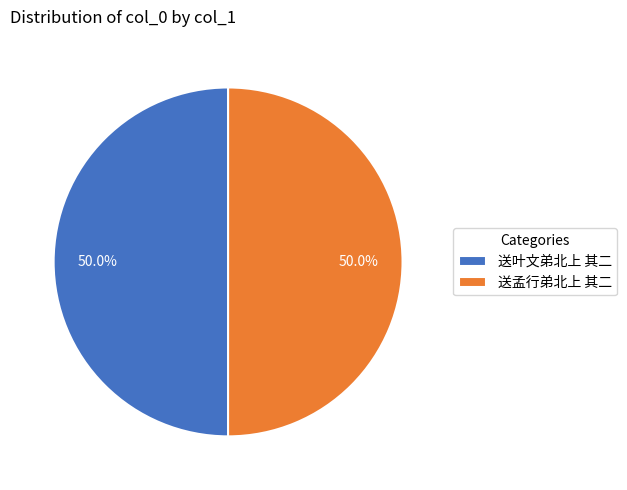

What is the total percentage of 送叶文弟北上 其二 and 送孟行弟北上 其二?

100.0%